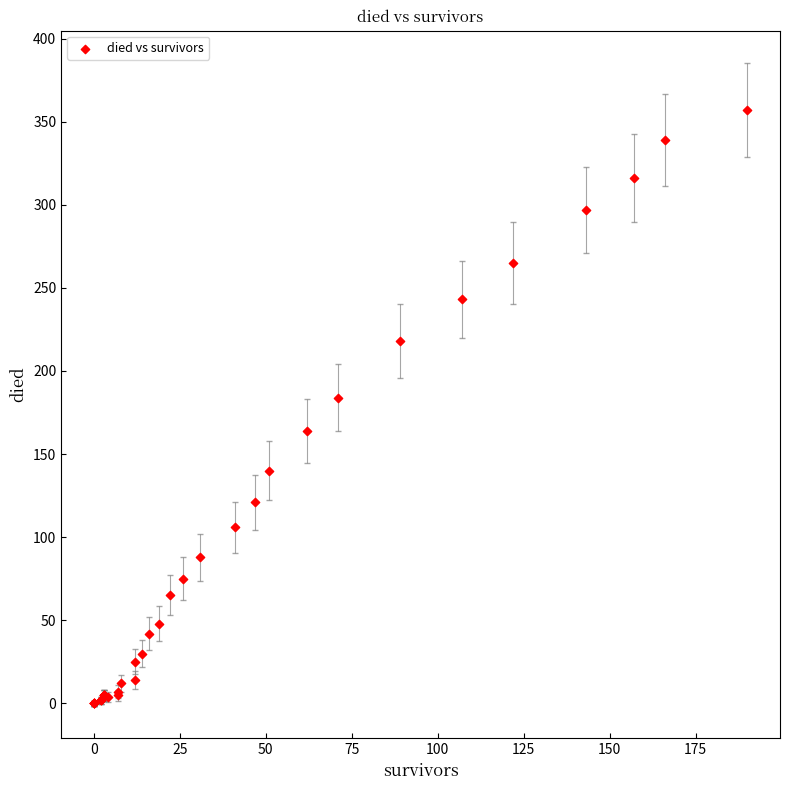

What Y value in the scatter plot is closest to 178?

184